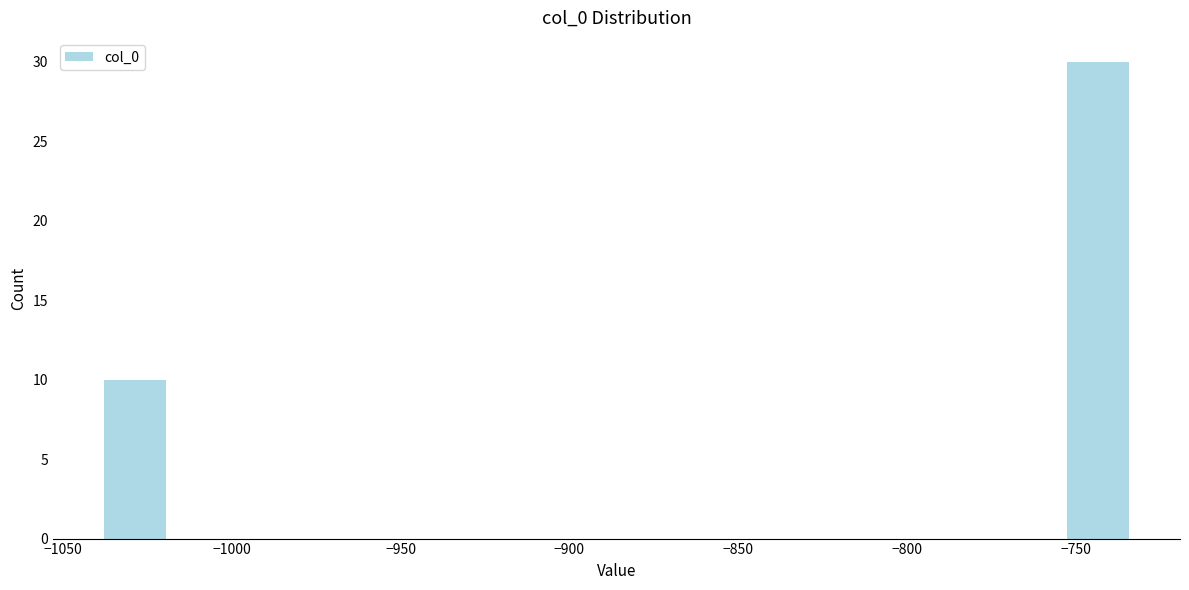

Over which range of the x-axis is the bar tallest?

-755 to -735